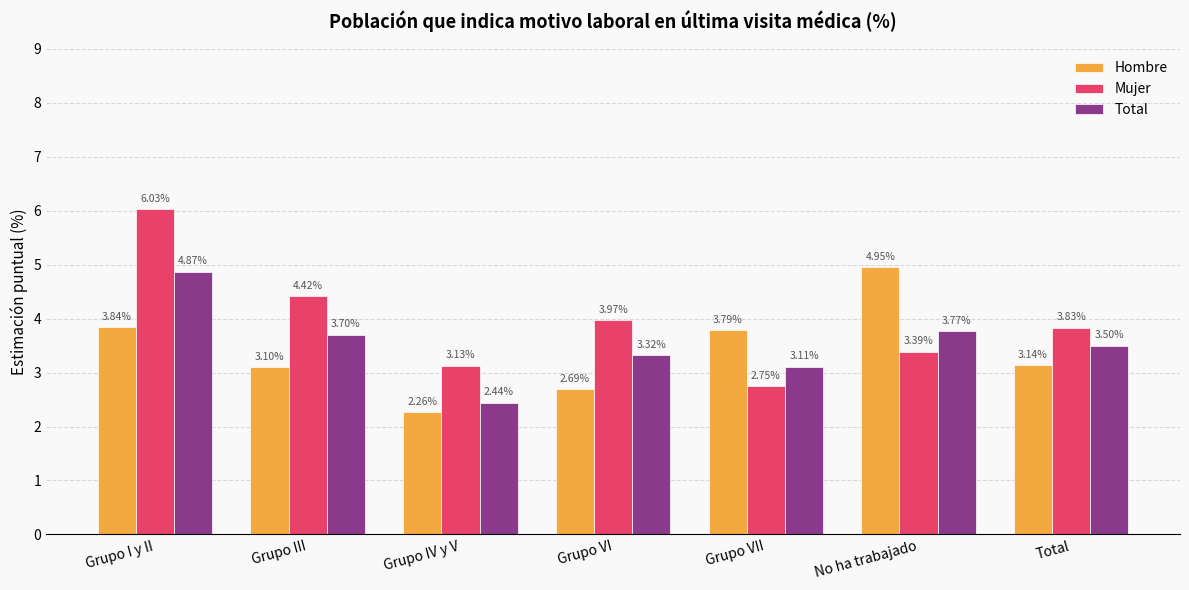

What is the label of the 5th bar from the right?

Grupo IV y V